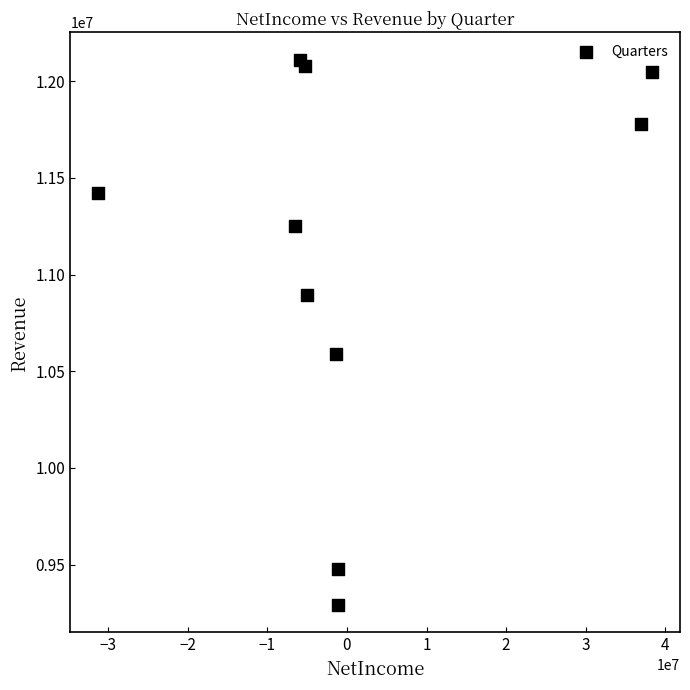

What Y value in the scatter plot is closest to 10701000?

10588000